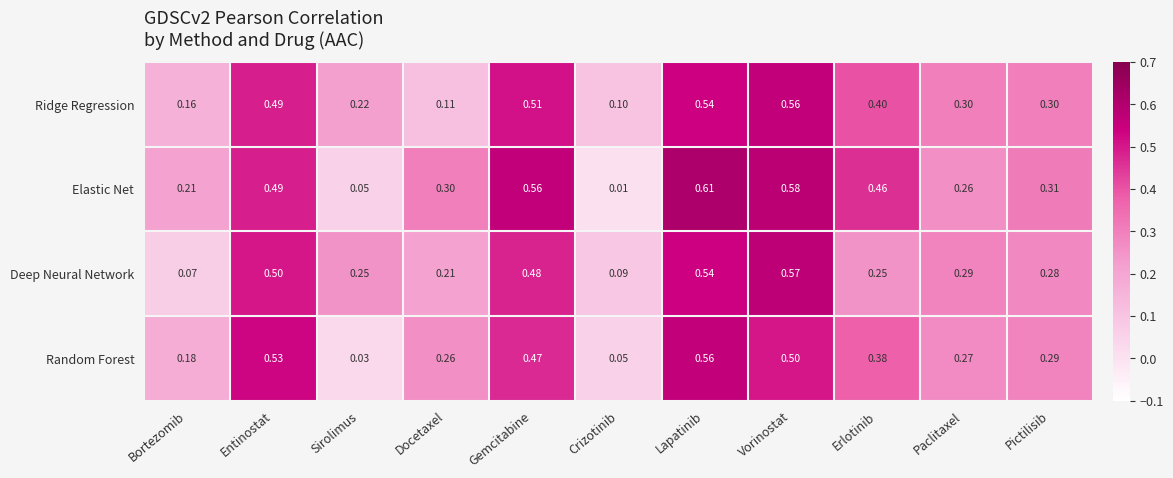

At which label is Ridge Regression closest to 0?

Crizotinib